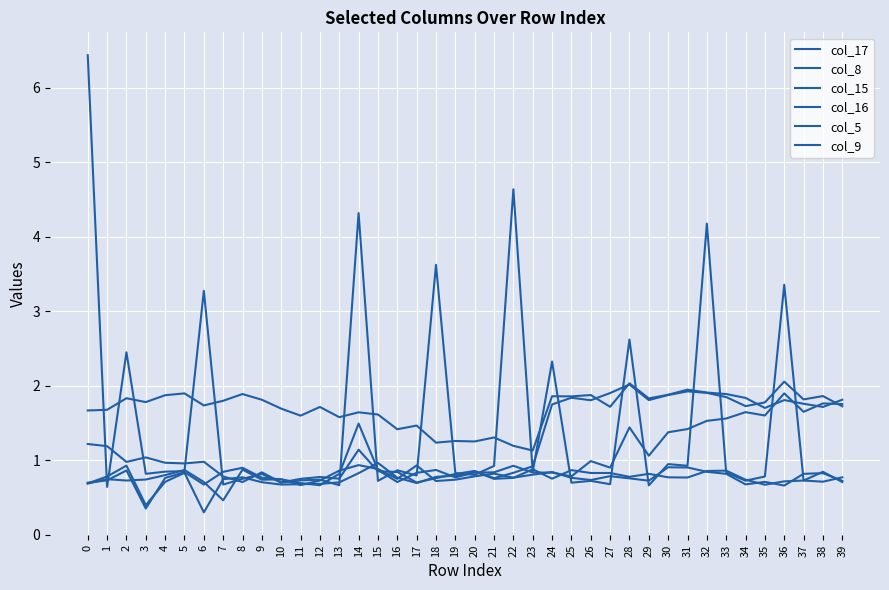

Rank the series by their maximum value, from lowest to highest.

col_5, col_8, col_15, col_17, col_16, col_9